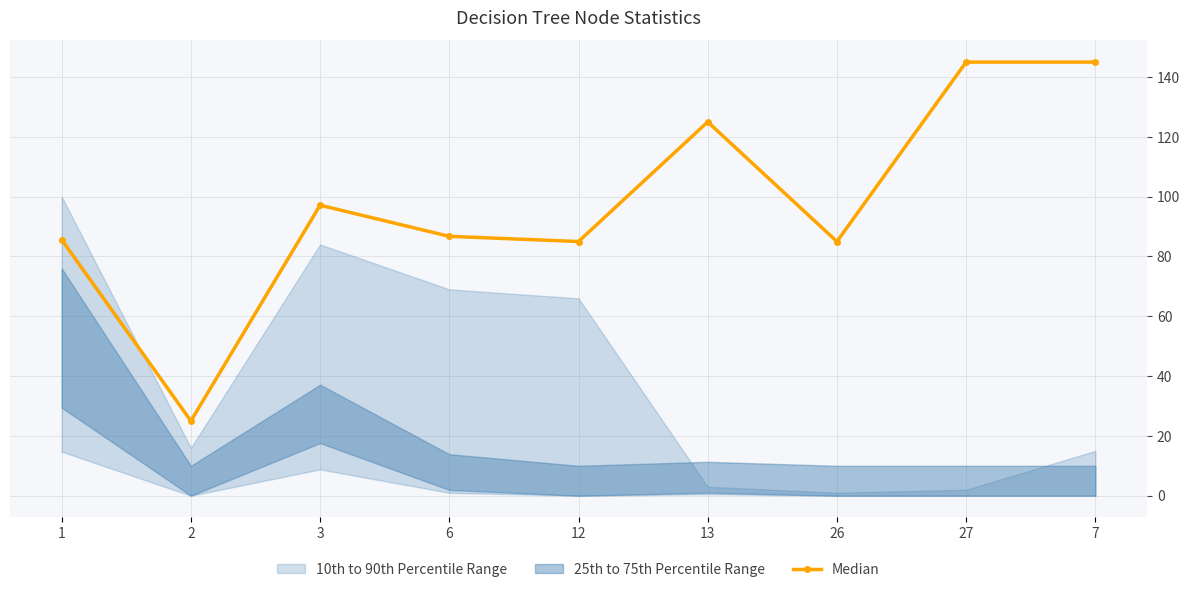

How many categories are shown in the chart?

9